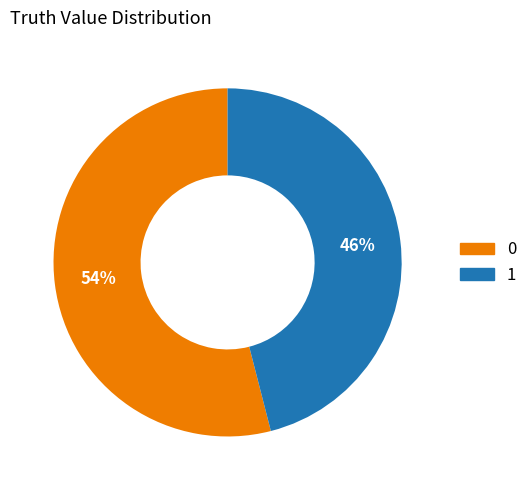

What percentage is the 0 slice, to the nearest percent?

54%